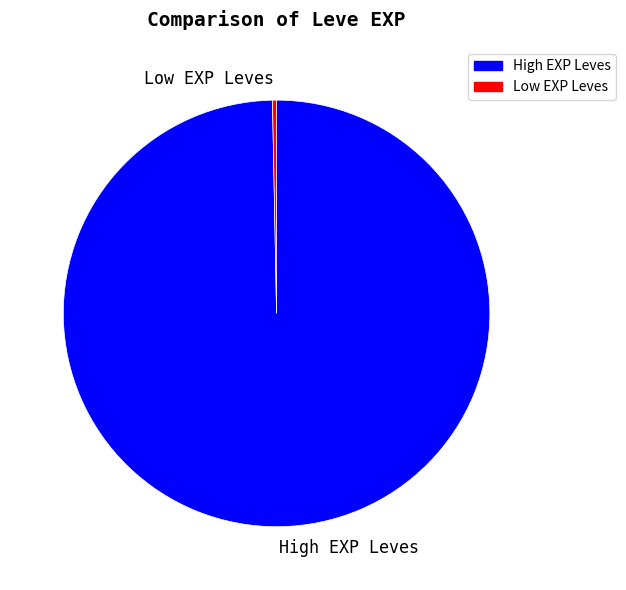

True or false: High EXP Leves accounts for 100% of the total.

True